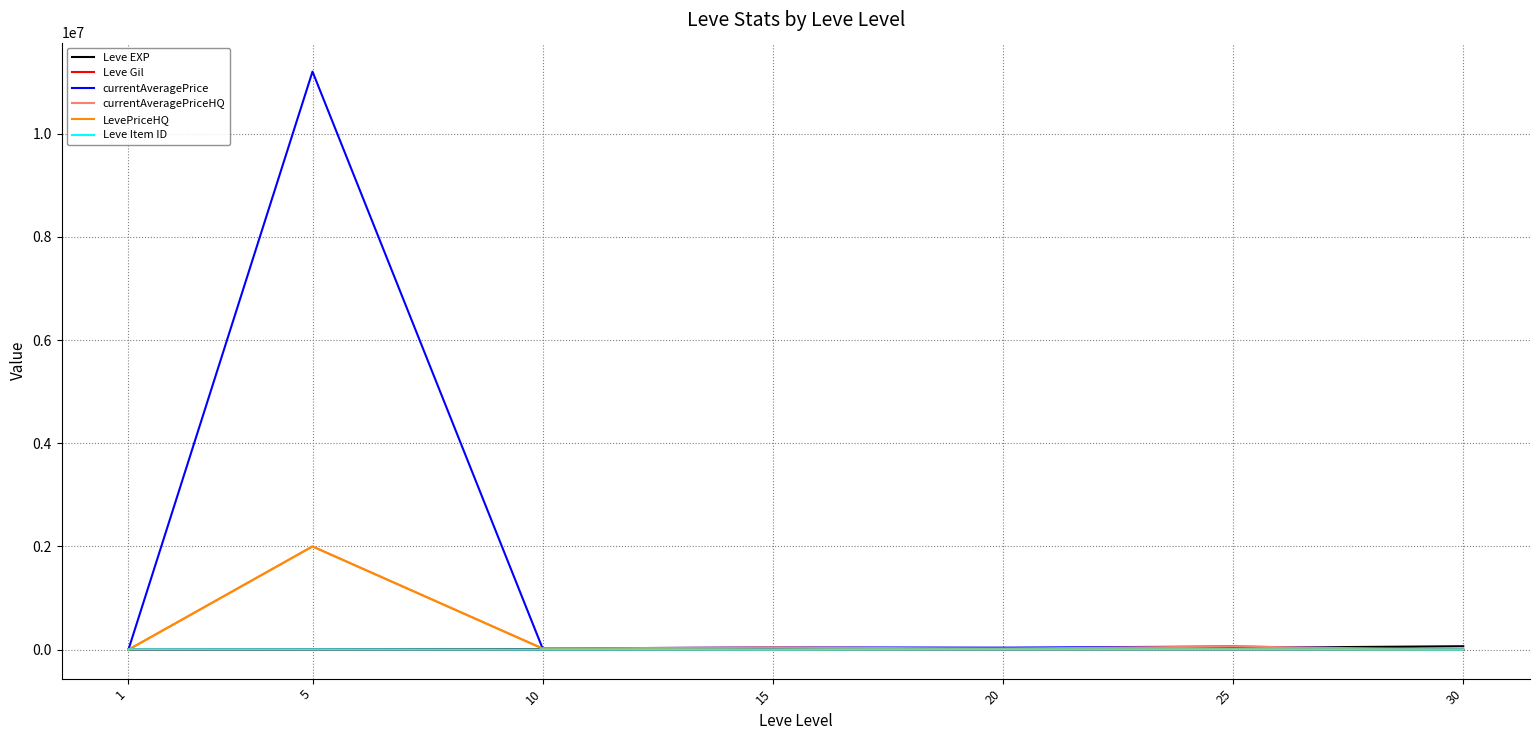

The value of Leve EXP at 25 is 36390.0. True or false?

True